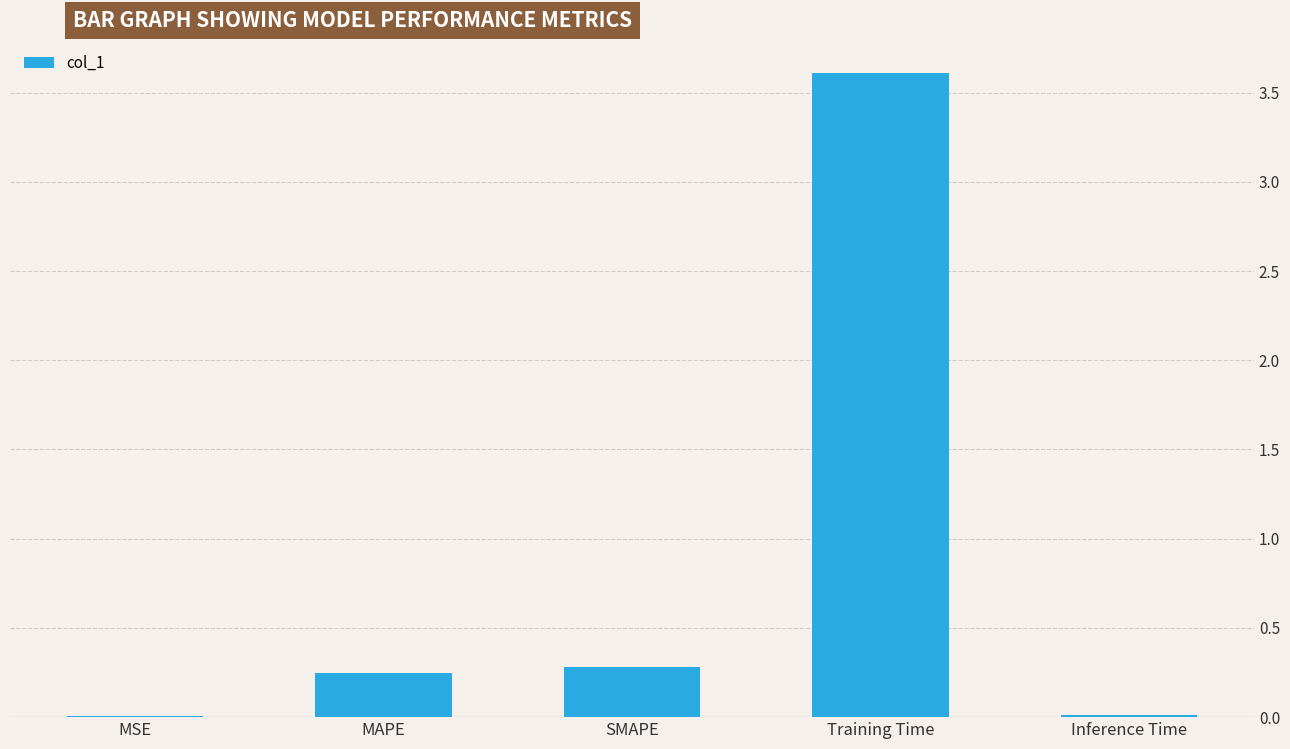

Which has a higher value, MAPE or MSE?

MAPE